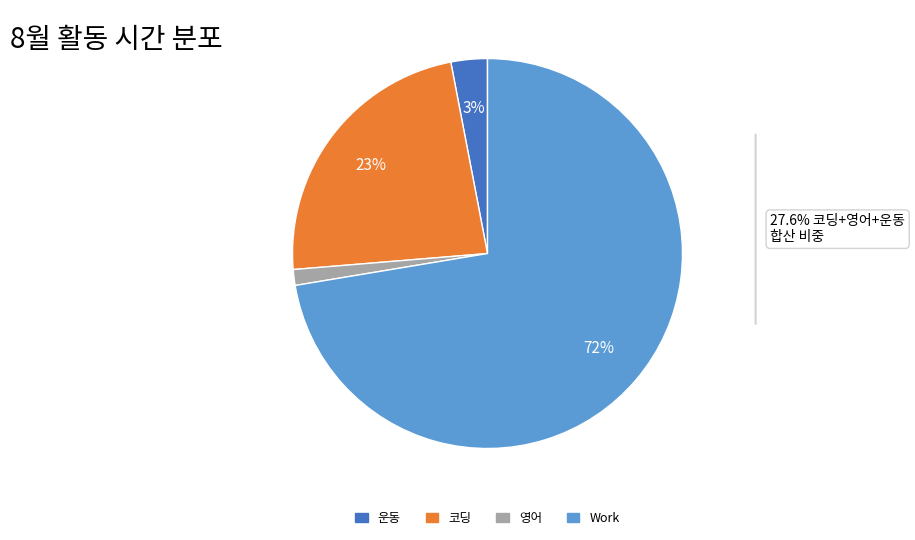

Does any single category account for the majority?

Yes